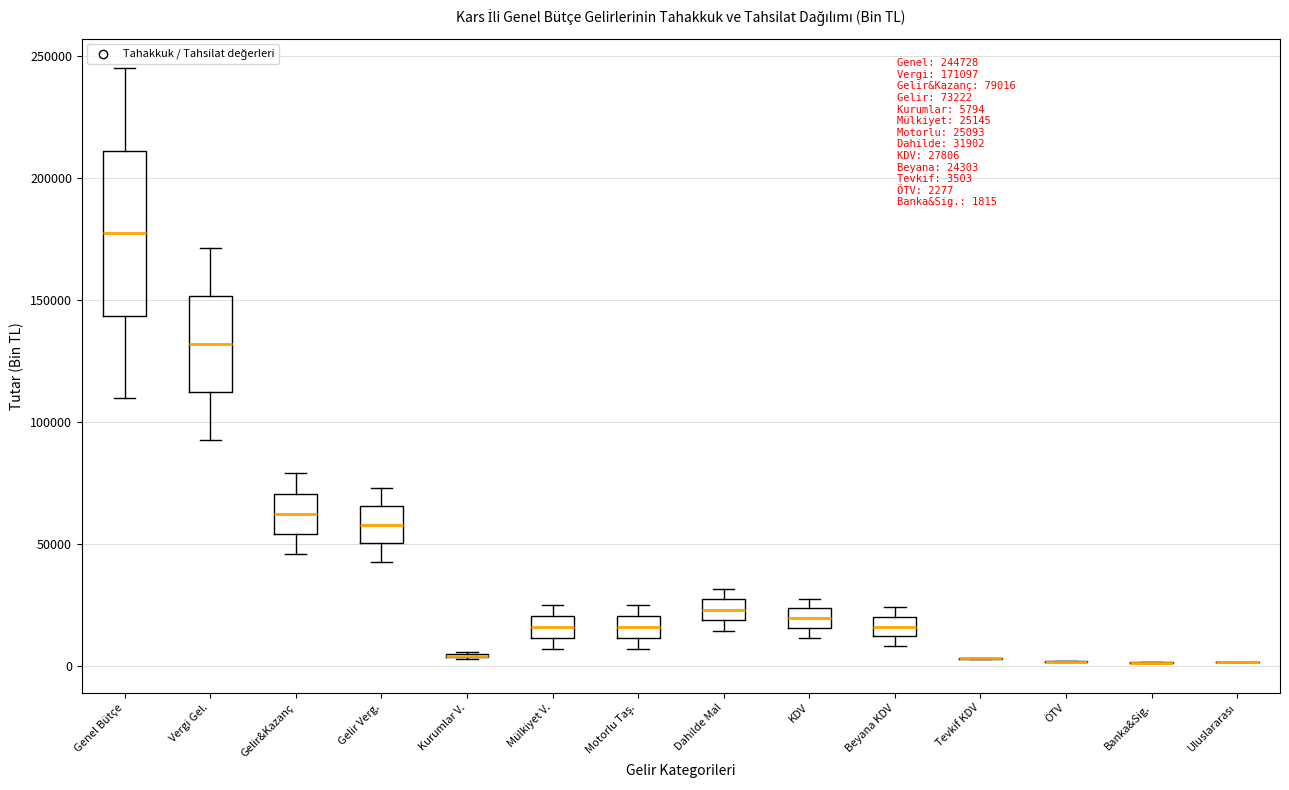

Which box is the tallest, from its lower edge to its upper edge?

Genel Bütçe